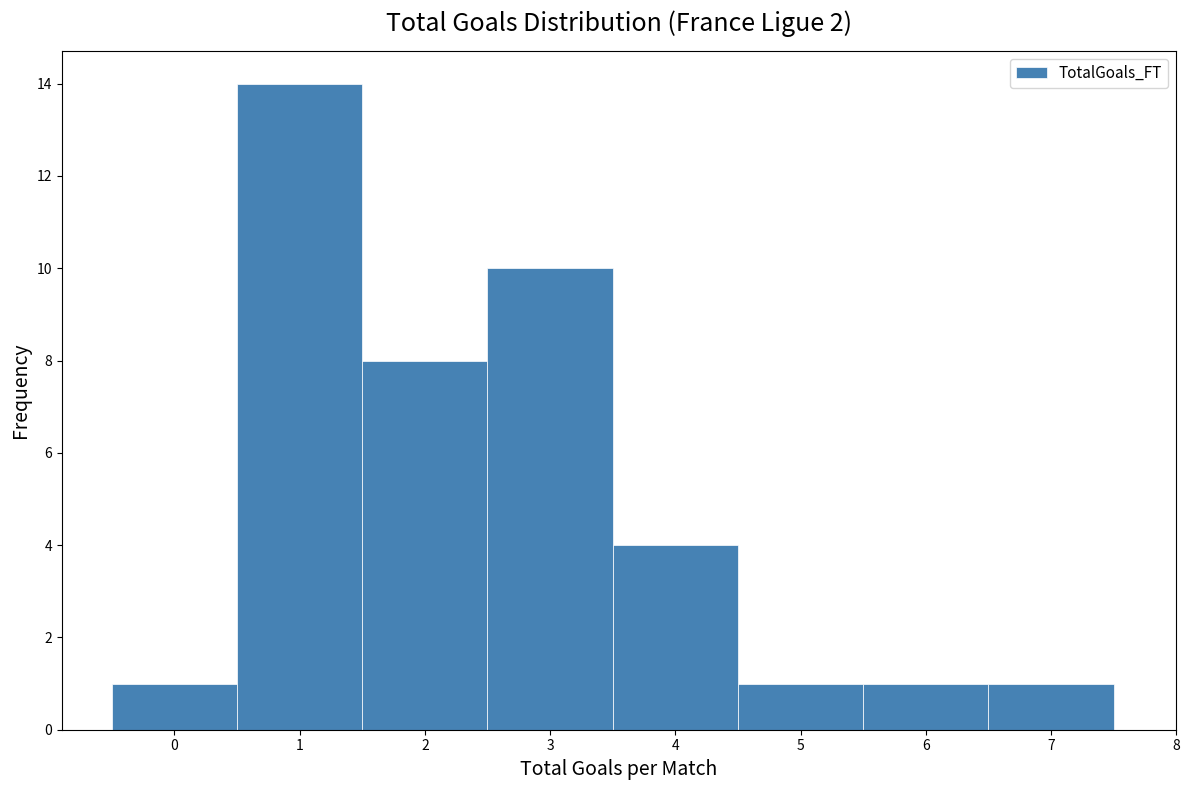

Reading left to right, transcribe this chart: for each bar, give the range it covers on the x-axis and its height. The values are not printed on the chart, so give them approximately, as read against the axis.

-0.5 to 0.5: 1
0.5 to 1.5: 14
1.5 to 2.5: 8
2.5 to 3.5: 10
3.5 to 4.5: 4
4.5 to 5.5: 1
5.5 to 6.5: 1
6.5 to 7.5: 1